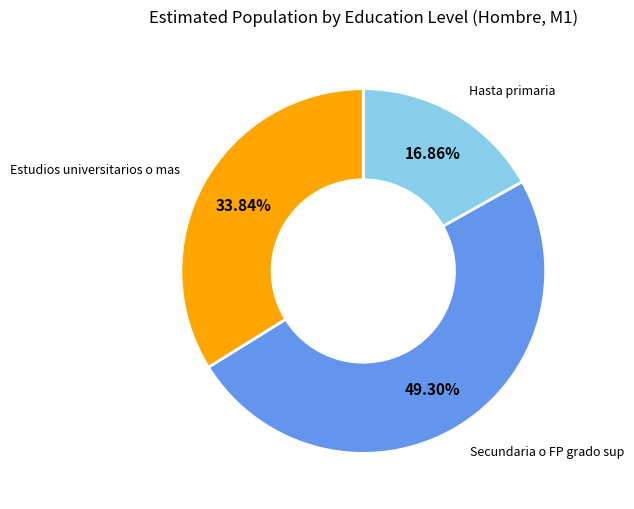

Does any single category account for the majority?

No